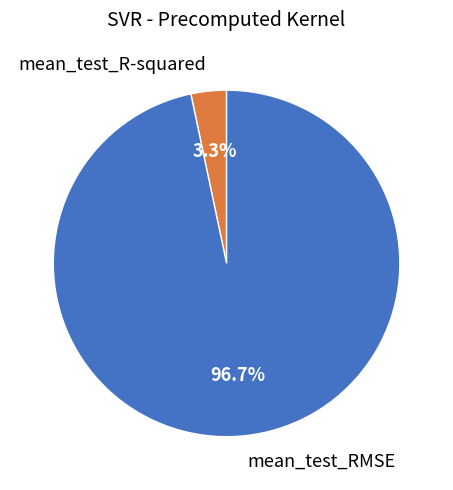

What percentage is the mean_test_R-squared slice, to the nearest percent?

3%